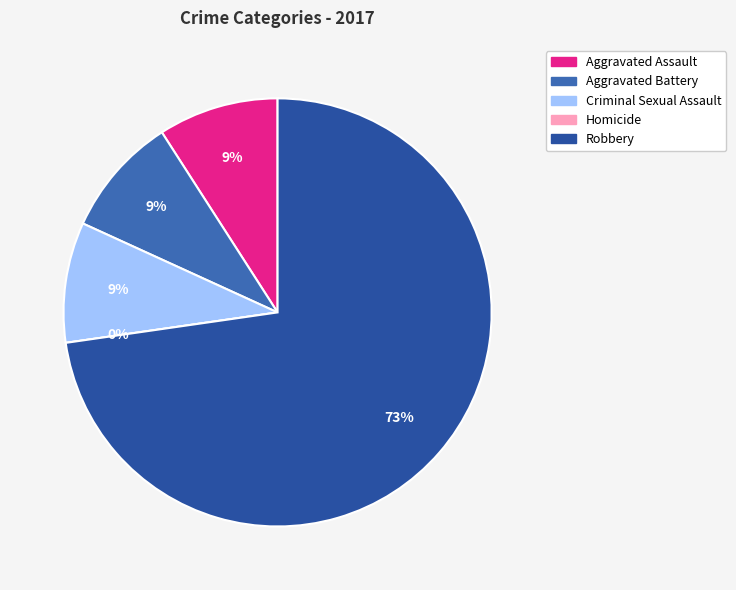

How many segments does this pie chart have?

5